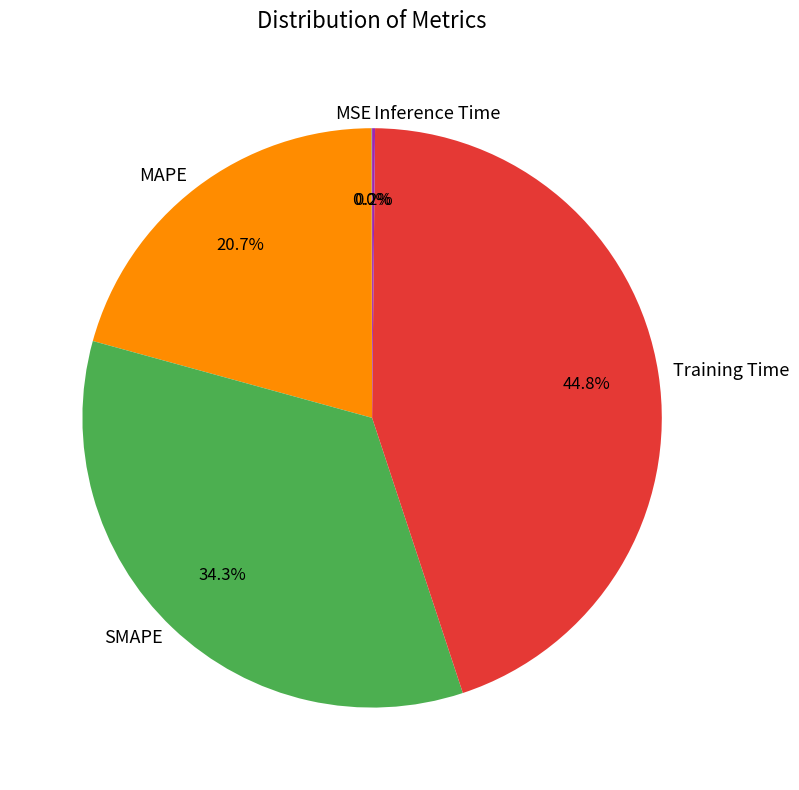

Which category has the biggest portion of the pie?

Training Time